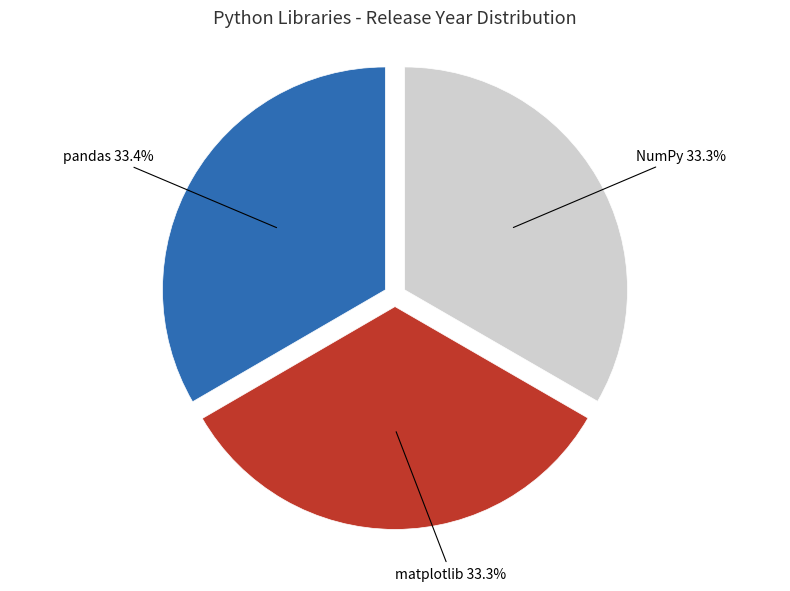

To the nearest percent, what is the average slice percentage?

33%